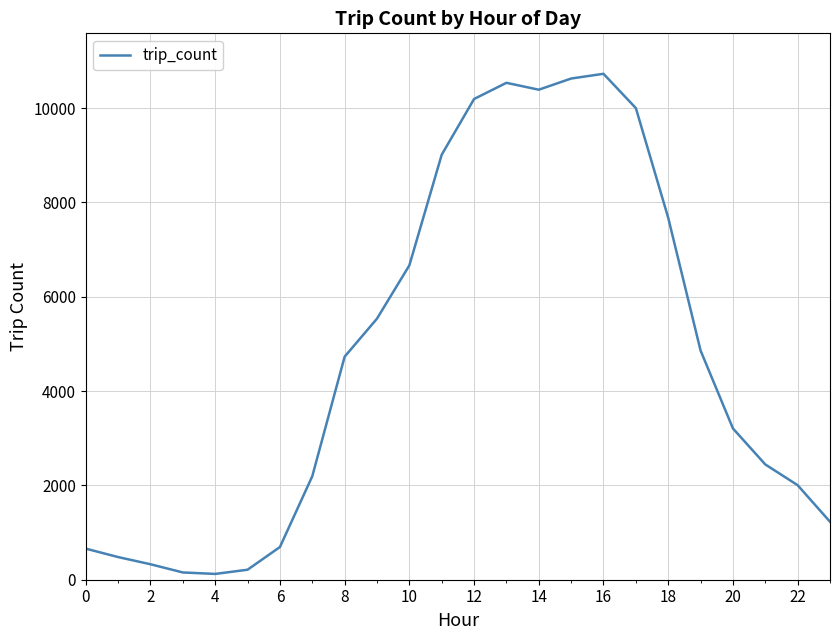

What is the maximum value shown in the chart?

10725